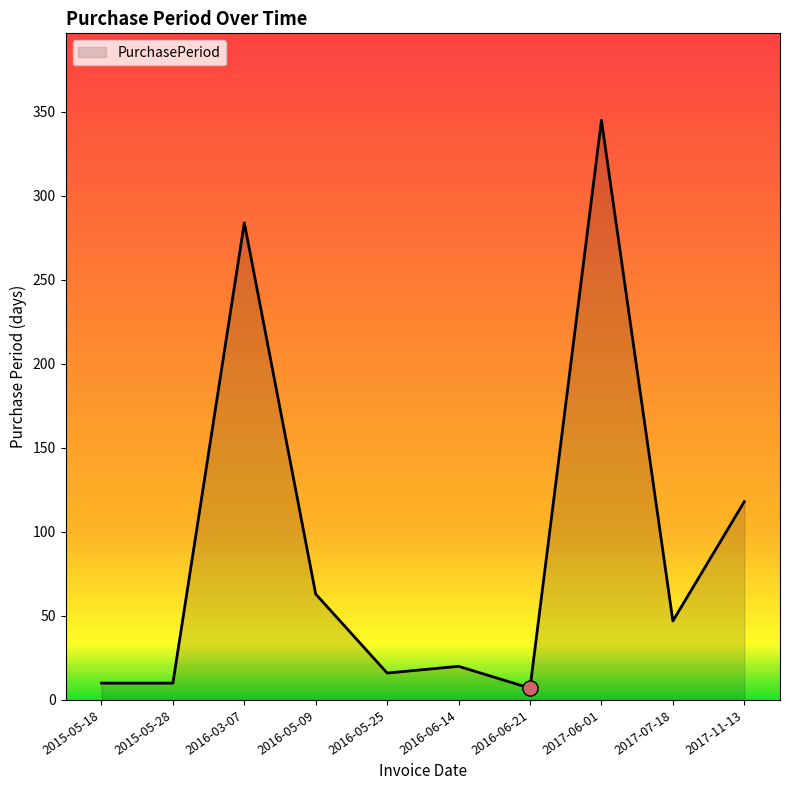

Approximately how many times larger is the value at 2017-07-18 compared to 2015-05-18?

4.7